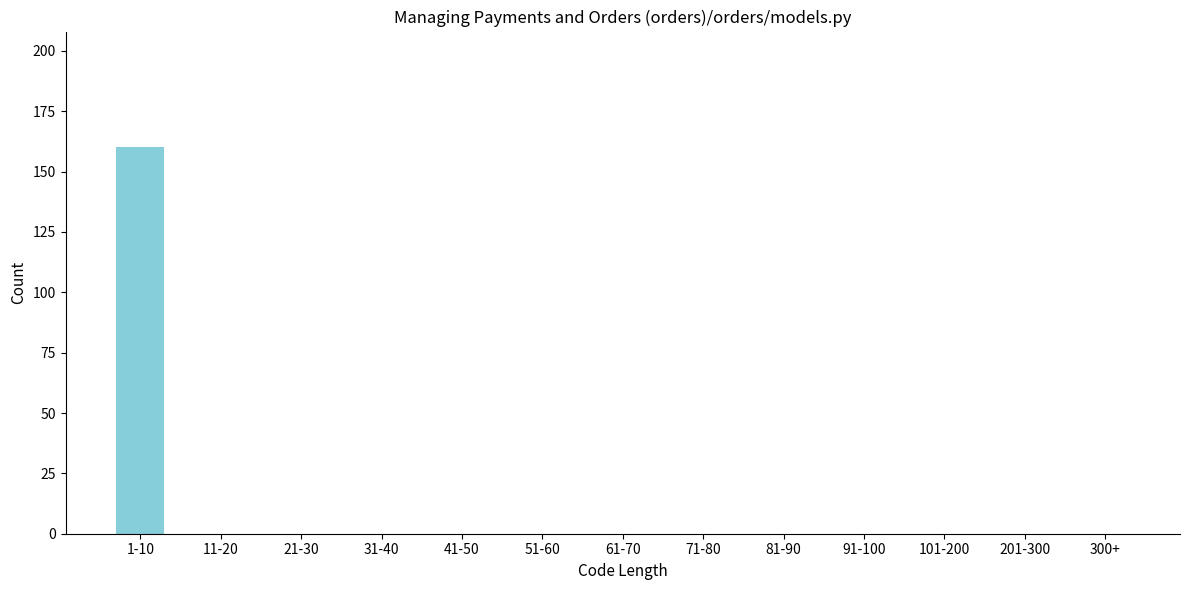

Reading left to right, extract all data points from this chart.

1-10=160	11-20=0	21-30=0	31-40=0	41-50=0	51-60=0	61-70=0	71-80=0	81-90=0	91-100=0	101-200=0	201-300=0	300+=0